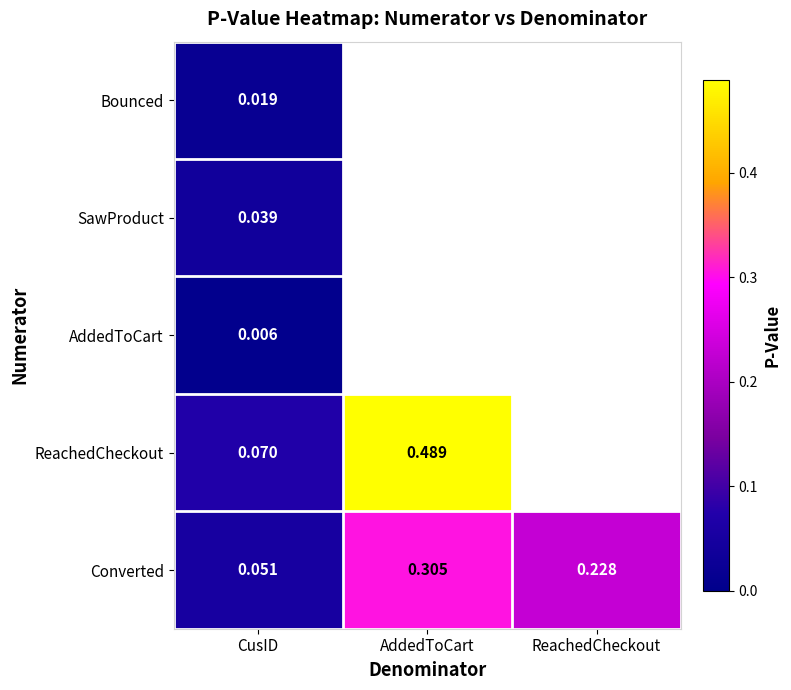

How many distinct data groups are displayed?

5